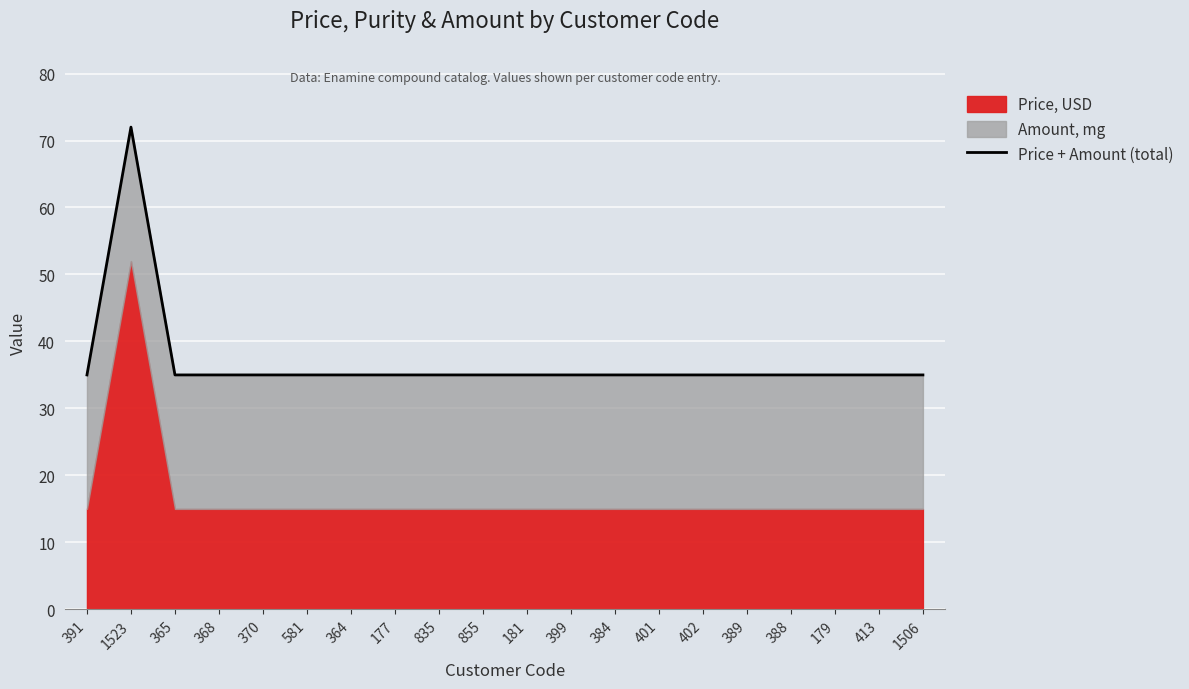

Which label corresponds to the largest value in the chart?

1523